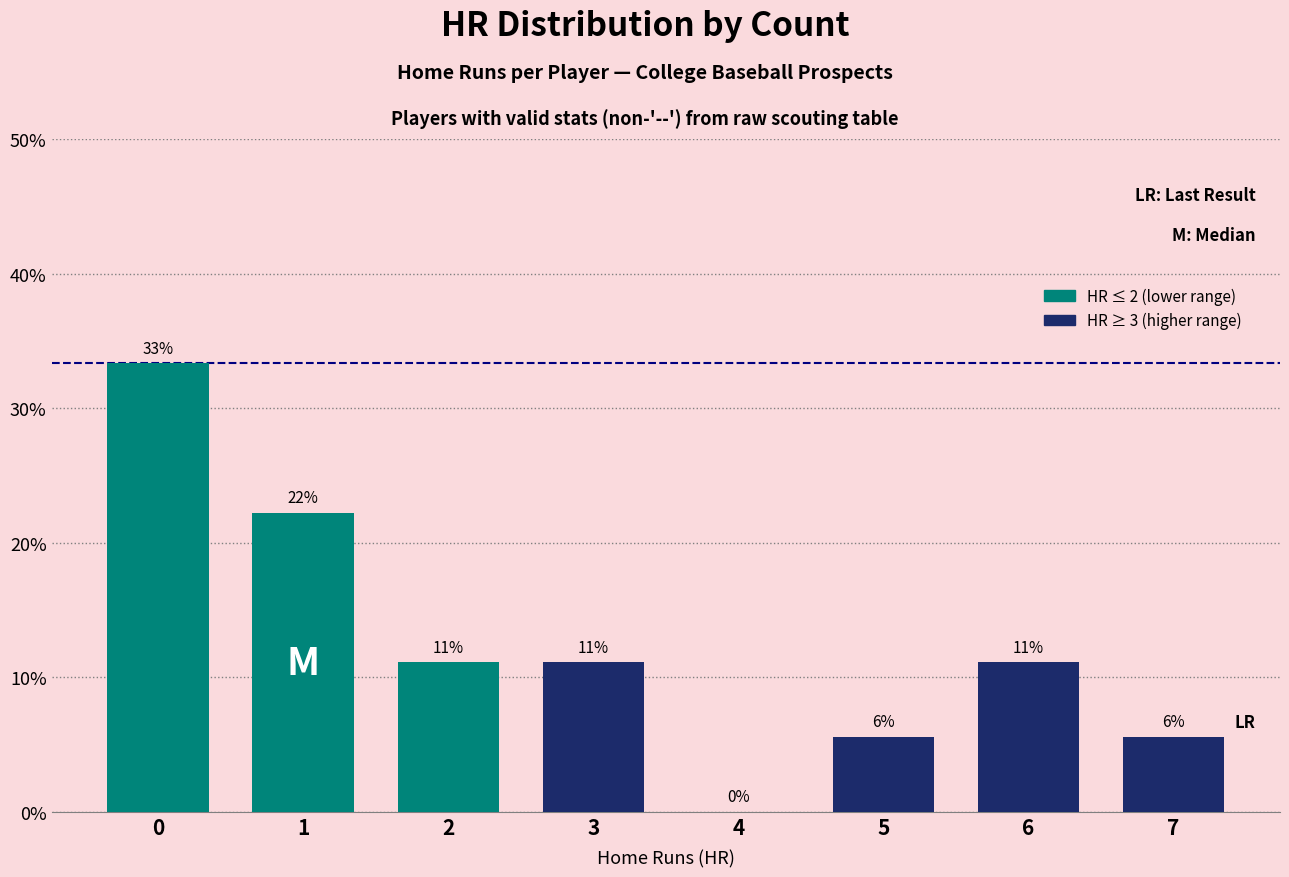

What is the value of the 3rd bar from the left?

11.1